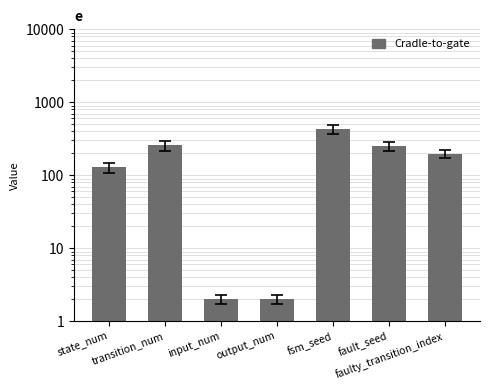

List the labels in order of value, largest first.

fsm_seed, transition_num, fault_seed, faulty_transition_index, state_num, input_num, output_num